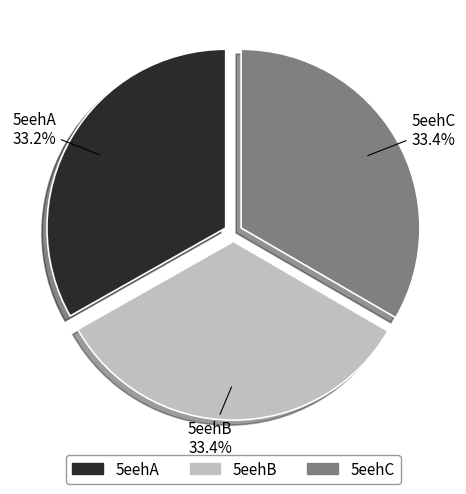

What is the ratio of the value at 5eehC to the value at 5eehB?

1.0